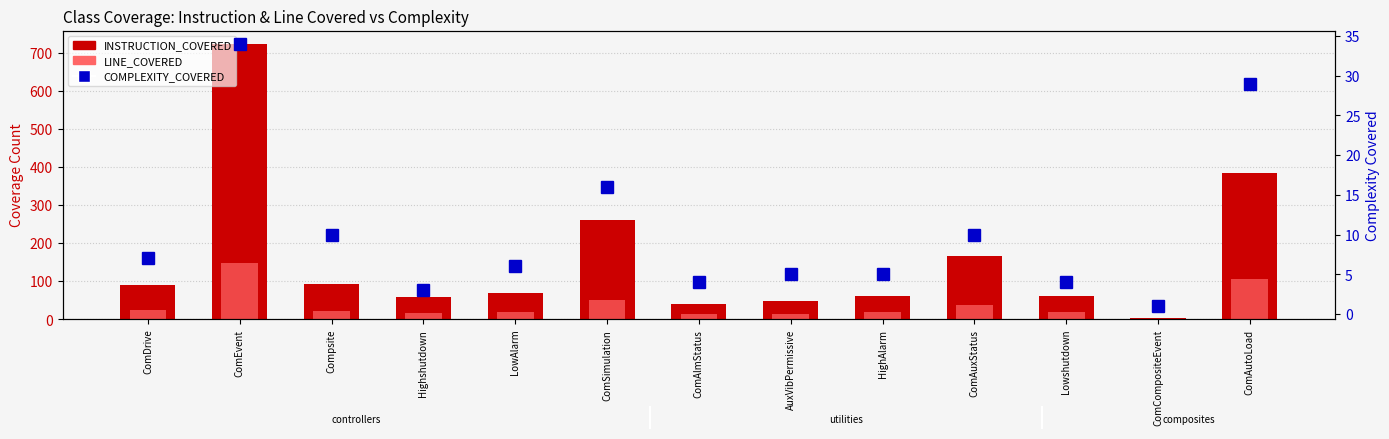

Which series changed the most between ComAlmStatus and ComAutoLoad?

INSTRUCTION_COVERED